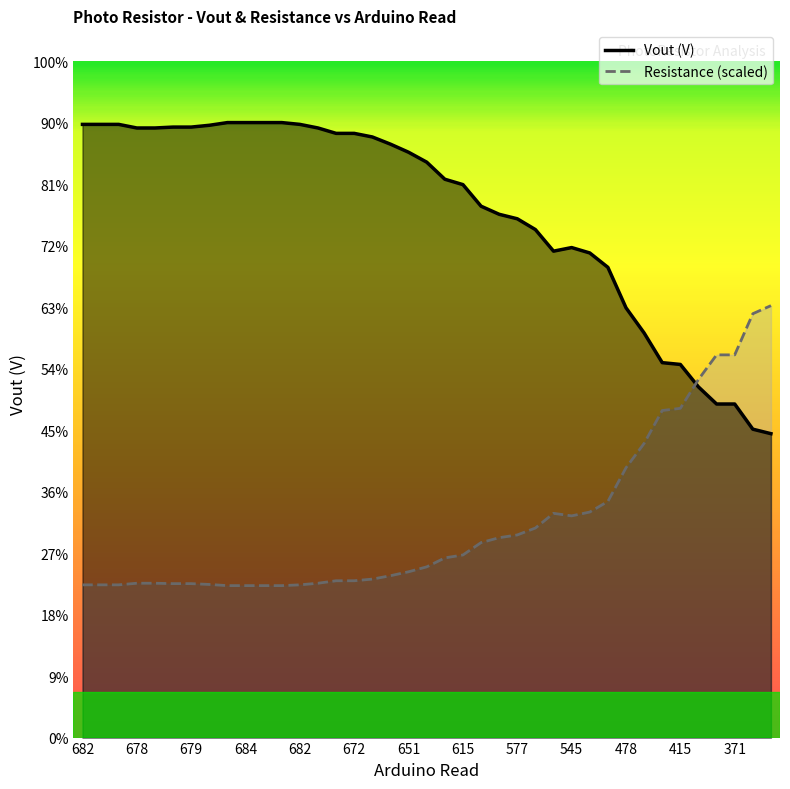

Which category has the lowest value across all series?

684